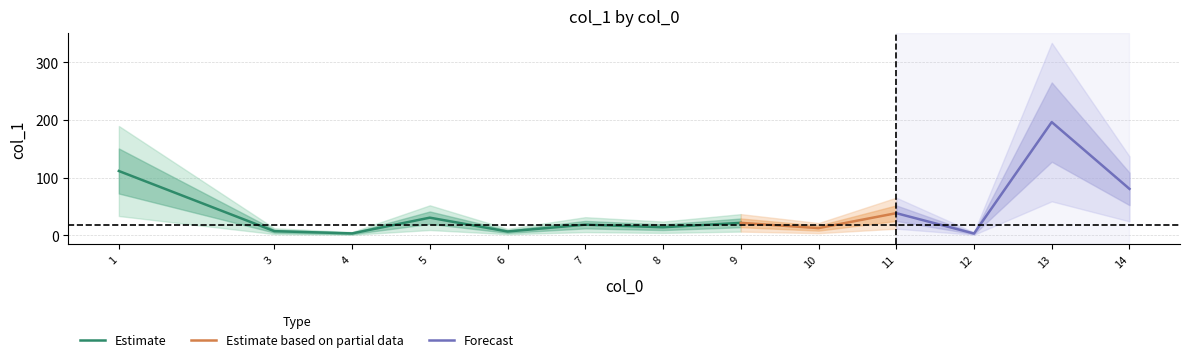

Is it true that the value at 1 is 180.5?

False